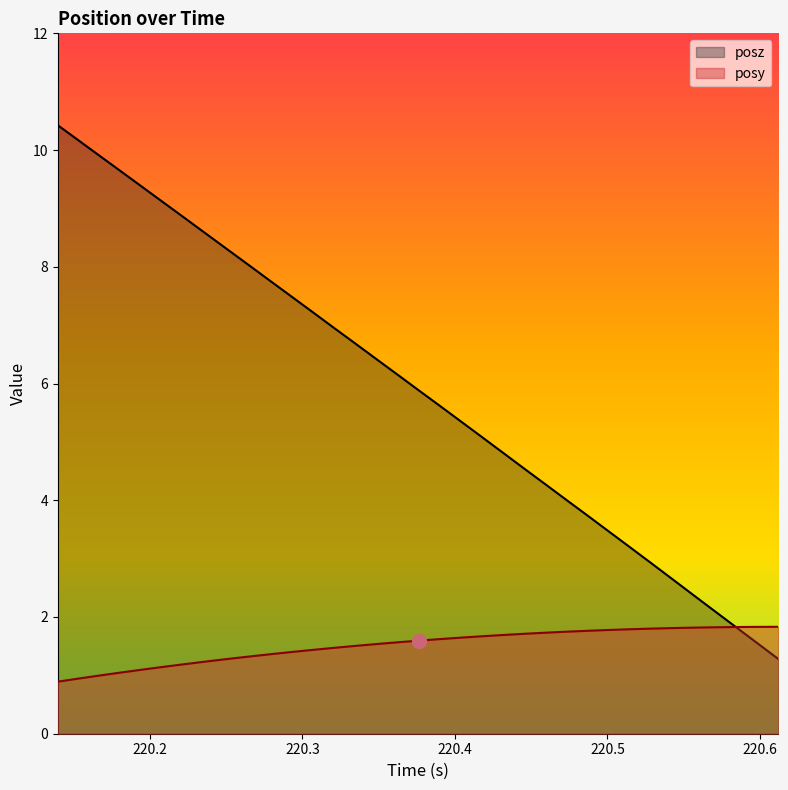

Which series has the largest total across all categories?

posz